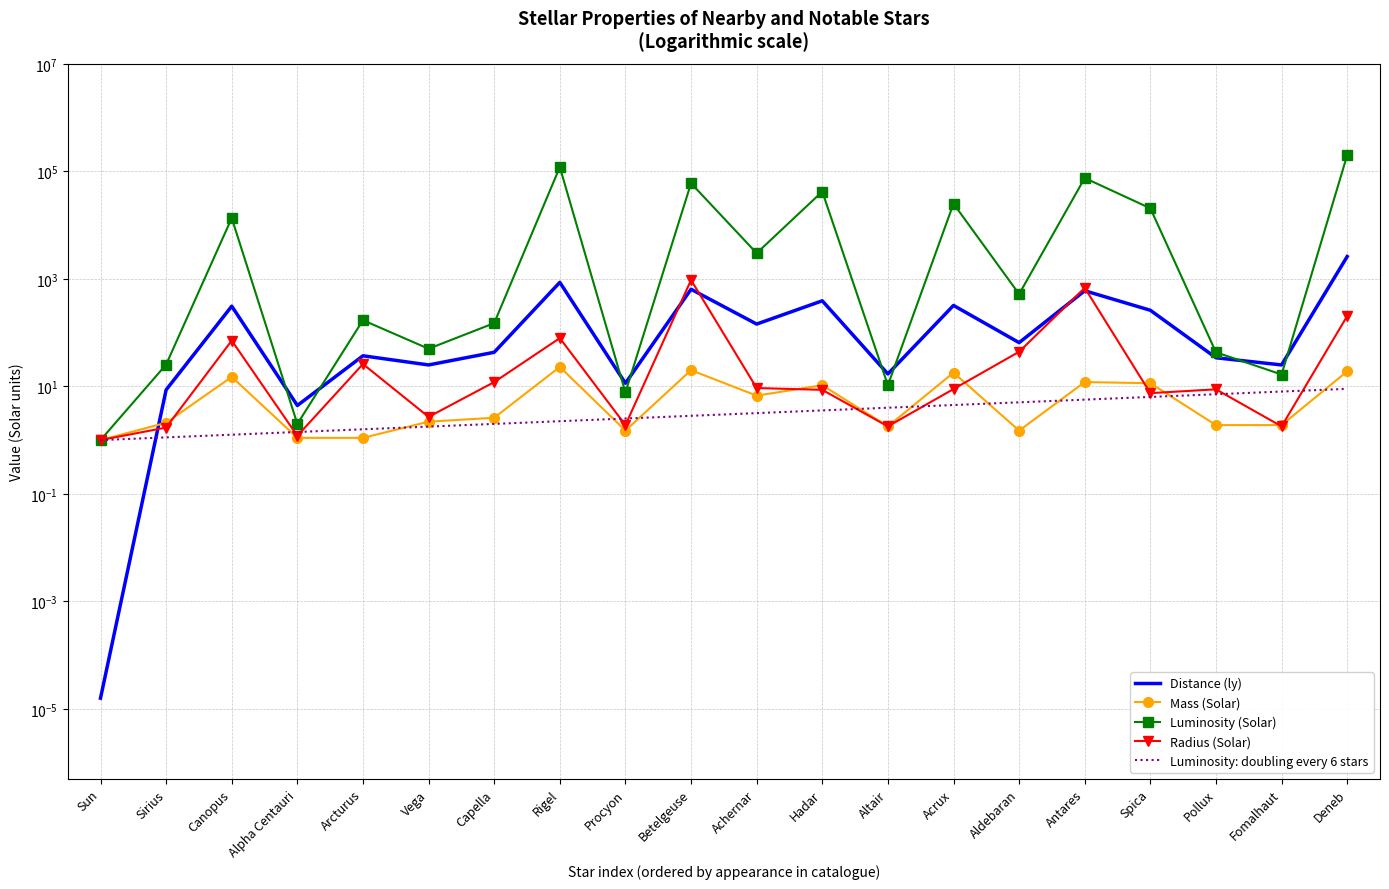

What is the sum of all Luminosity (Solar) values?

560008.2